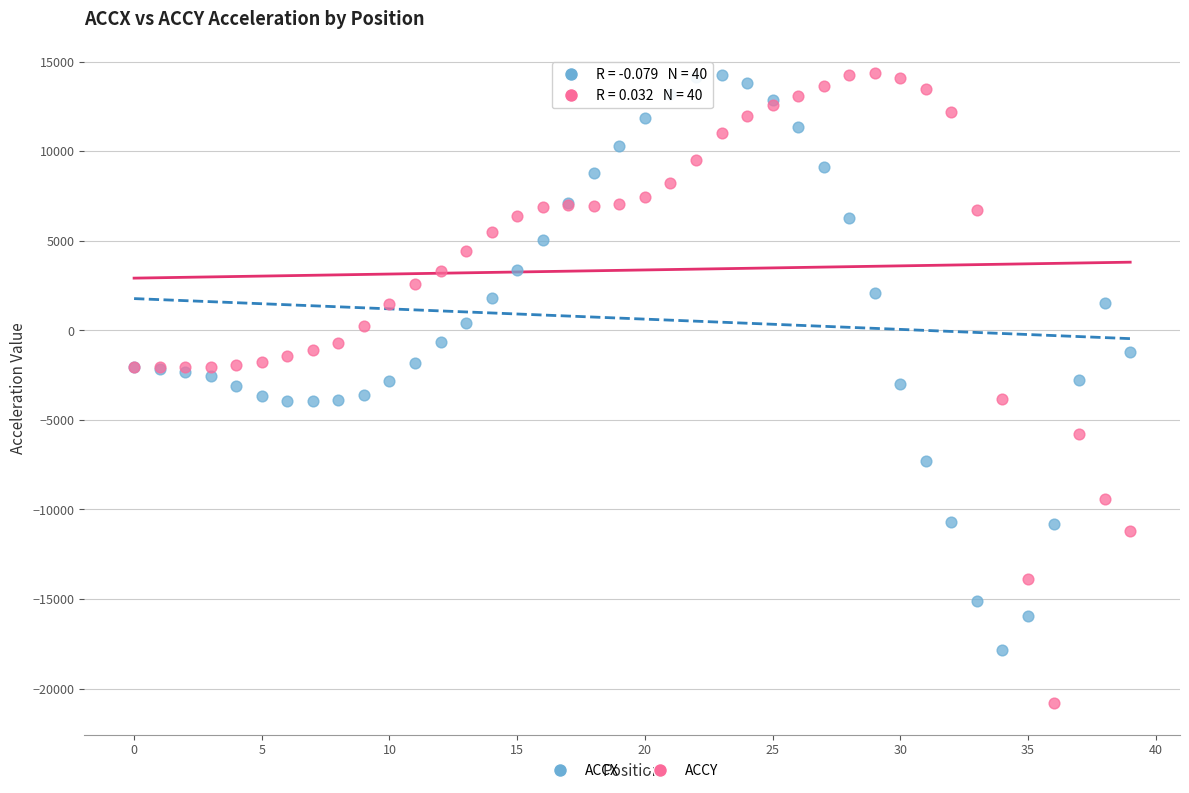

Which series has the widest spread of Y values?

ACCY